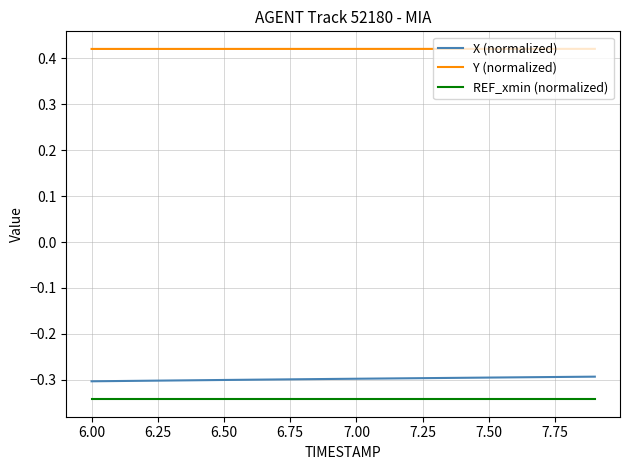

Rank the series by their maximum value, from highest to lowest.

Y (normalized), X (normalized), REF_xmin (normalized)